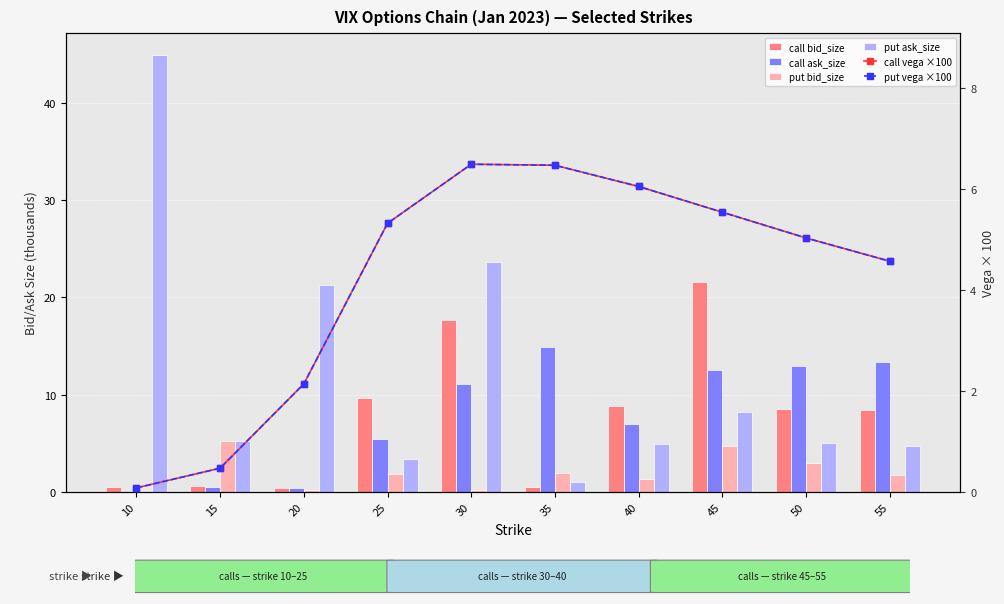

Is the value of call bid_size at 40 greater than the value of call vega ×100 at 40?

Yes